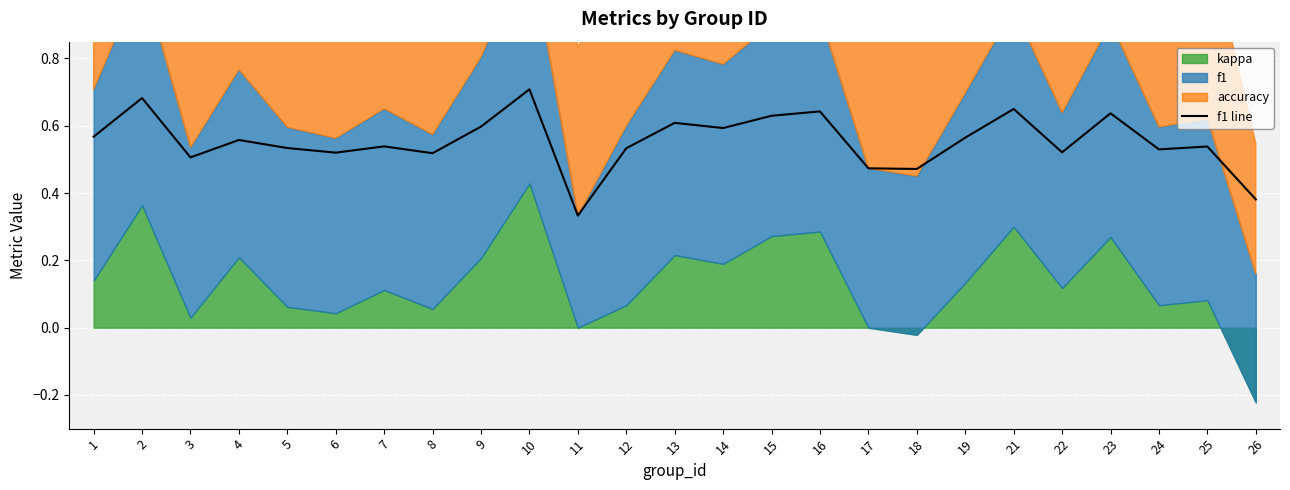

How many lines are shown in the chart?

1